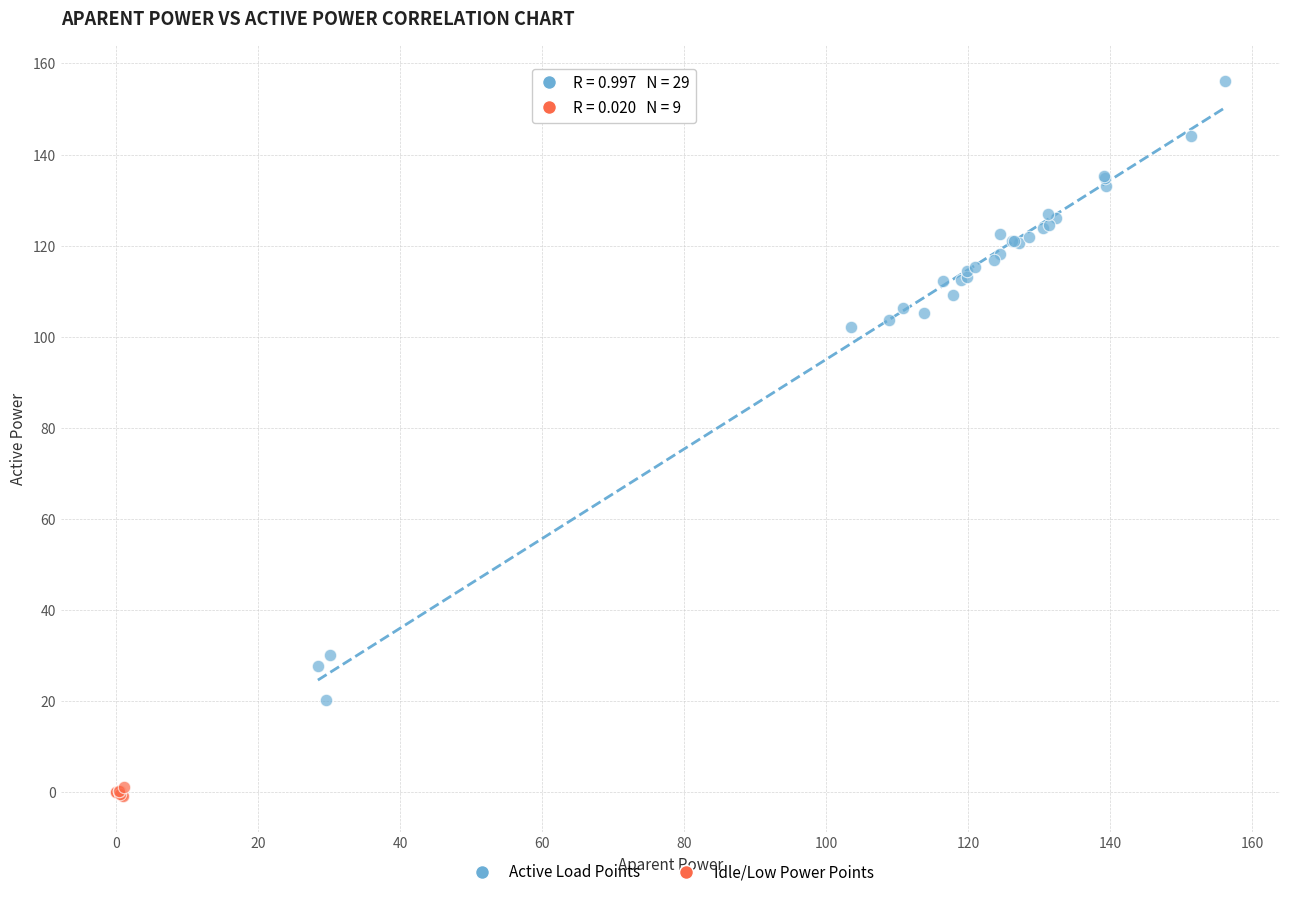

What are all the series names shown in the legend?

Active Load Points, Idle/Low Power Points